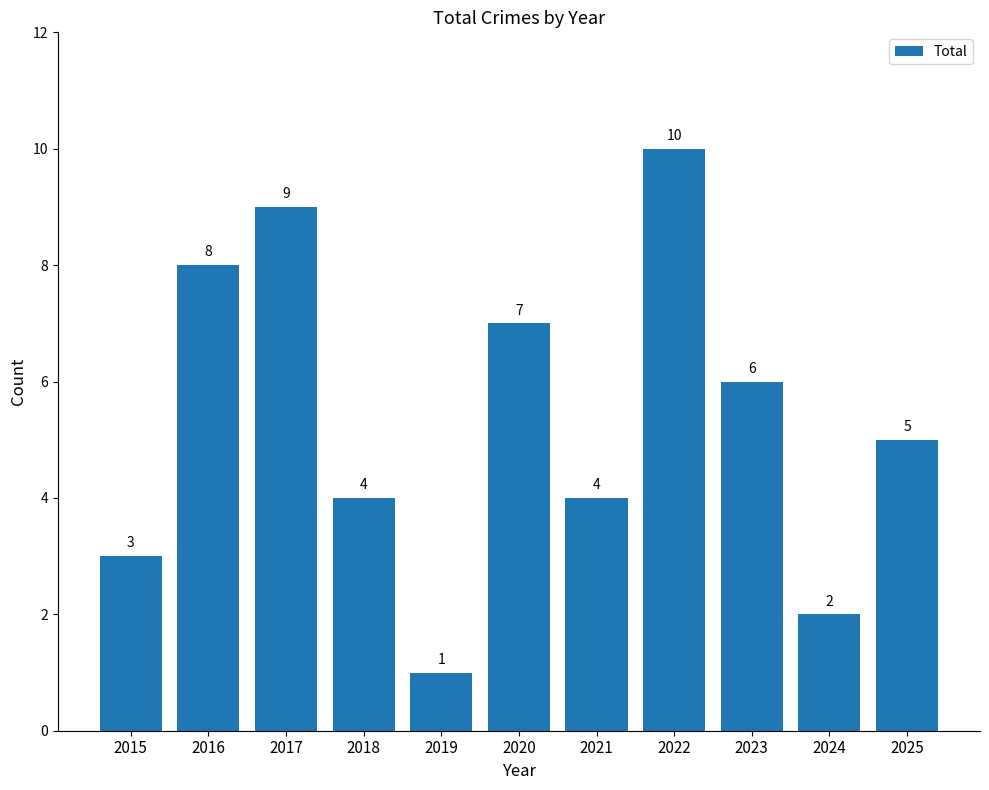

Reading left to right, extract all data points from this chart.

3	8	9	4	1	7	4	10	6	2	5